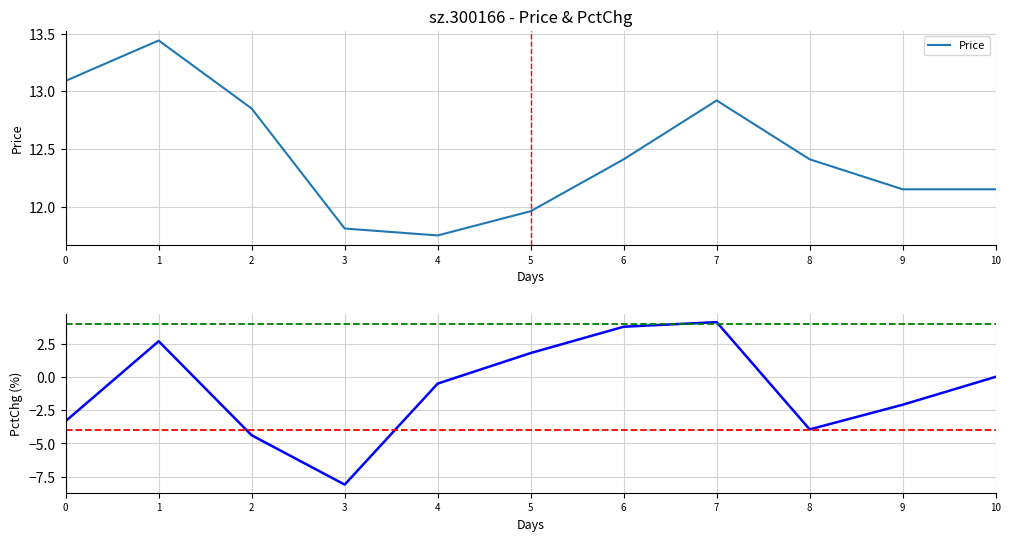

The value of Price at 7 is 21.2. True or false?

False